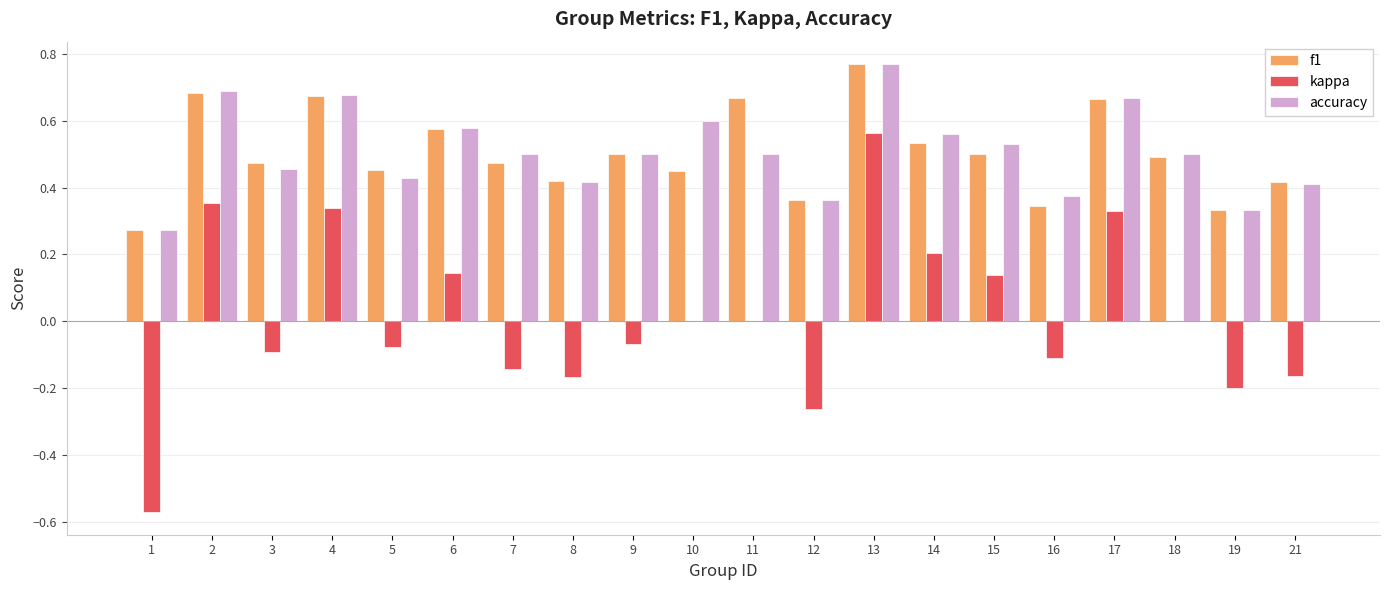

How many data points does each series have?

20